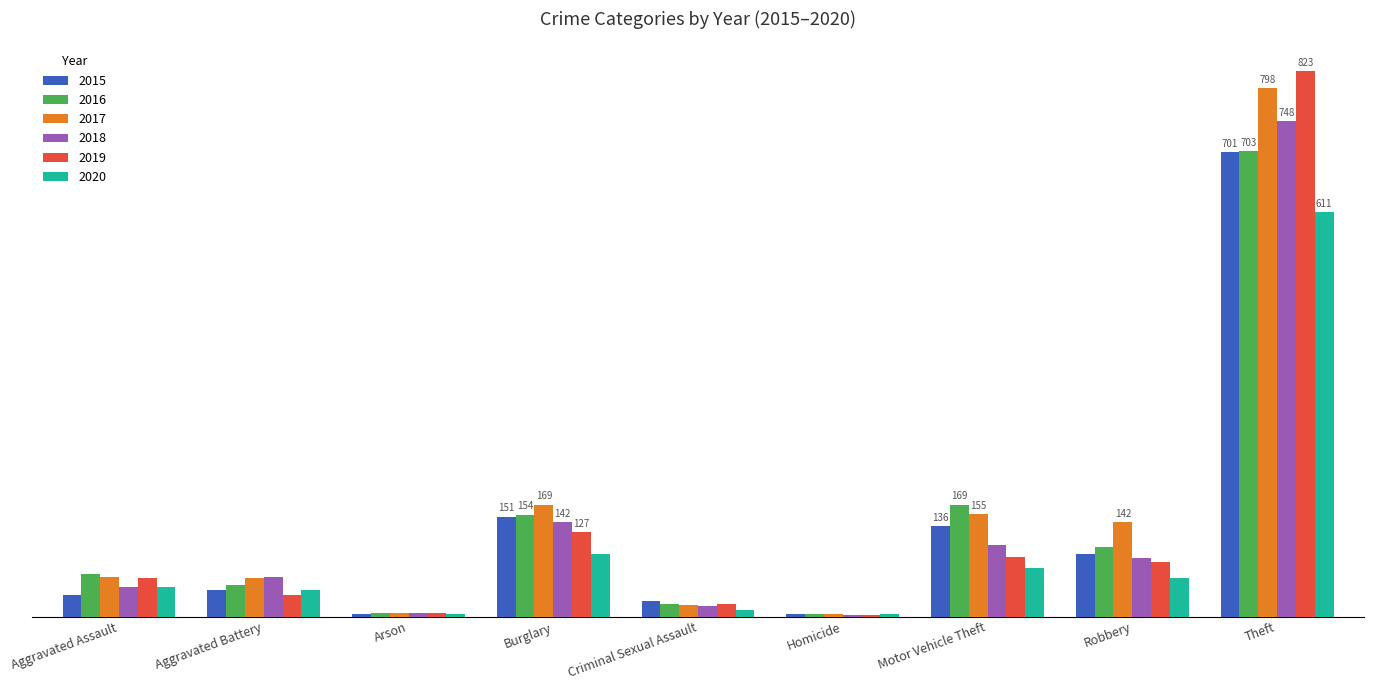

What is the maximum value shown in the chart?

823